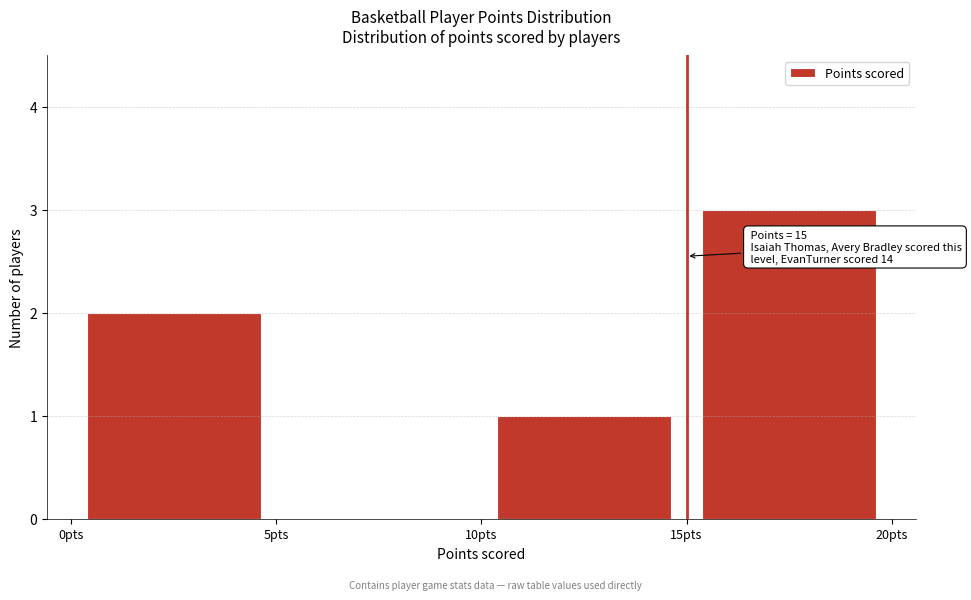

Over which range of the x-axis is the bar tallest?

15 to 20